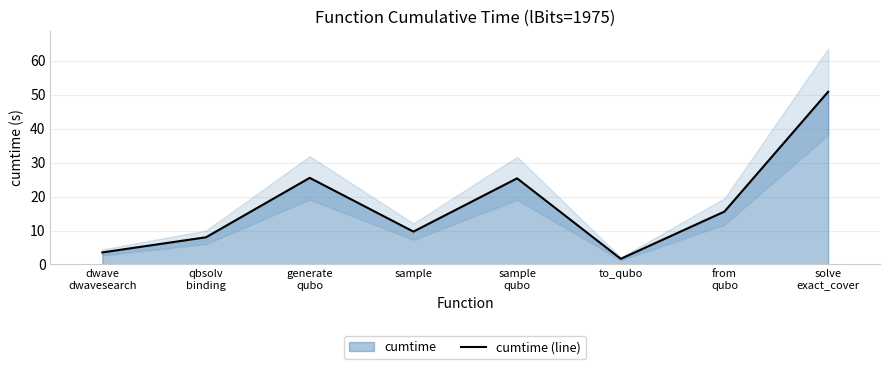

How many points are higher than both their immediate neighbors (excluding endpoints)?

2